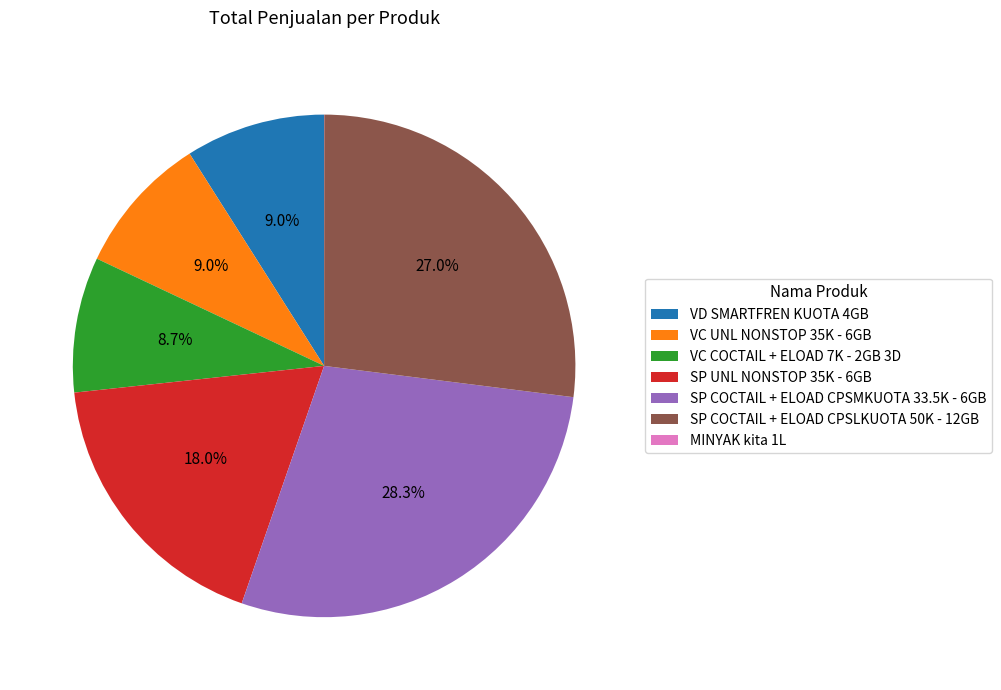

What is the largest slice in the pie chart?

SP COCTAIL + ELOAD CPSMKUOTA 33.5K - 6GB